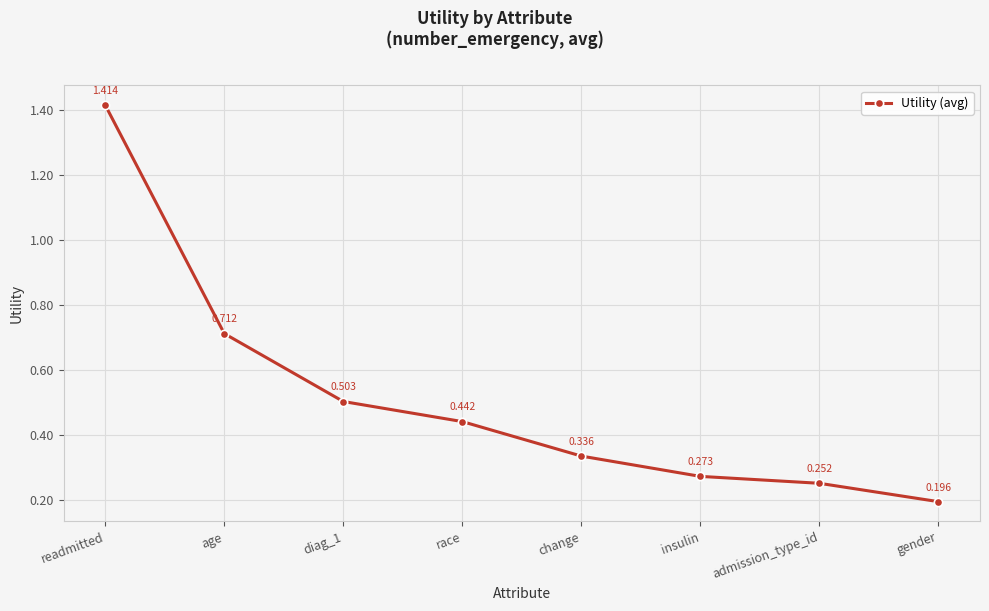

Rank the categories by value from highest to lowest.

readmitted, age, diag_1, race, change, insulin, admission_type_id, gender